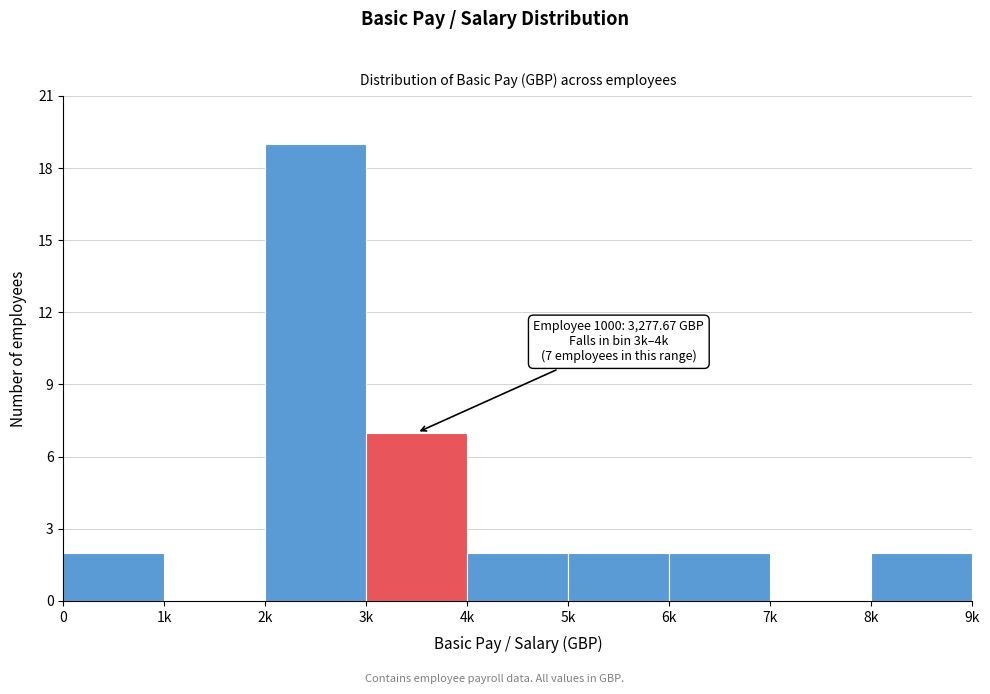

Reading right to left, transcribe all the data shown in this chart.

8k=2	7k=0	6k=2	5k=2	4k=2	3k=7	2k=19	1k=0	0=2